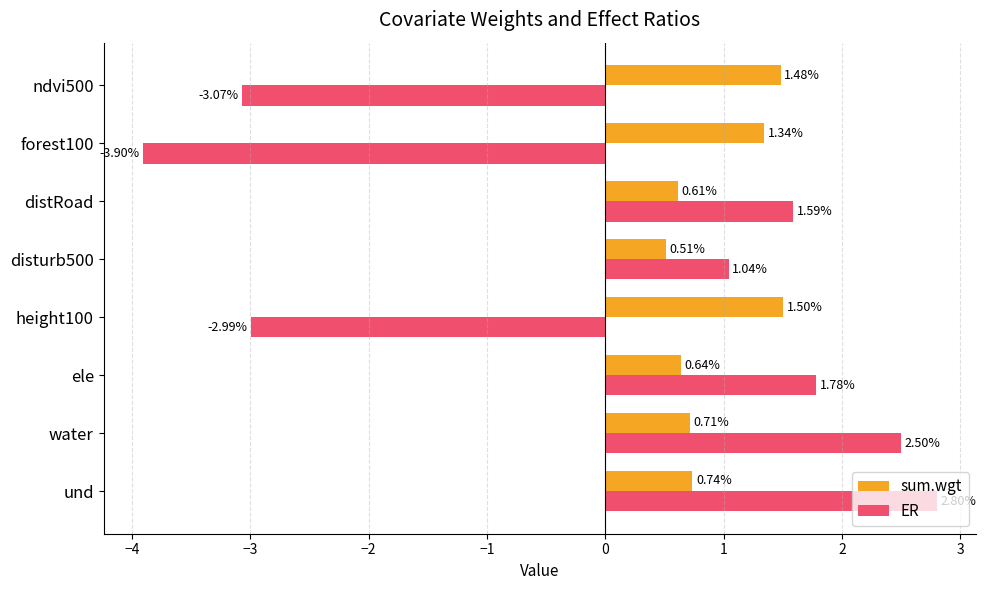

At which label is sum.wgt closest to 1?

und